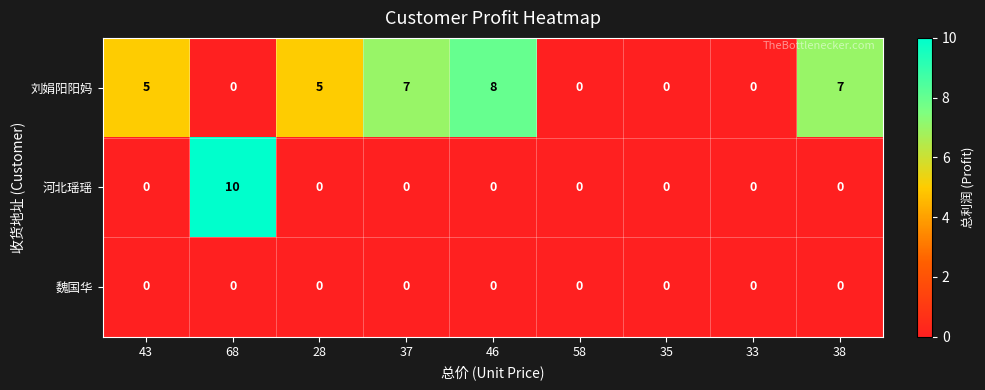

List the series in order of their overall mean, highest first.

刘娟阳阳妈, 河北瑶瑶, 魏国华